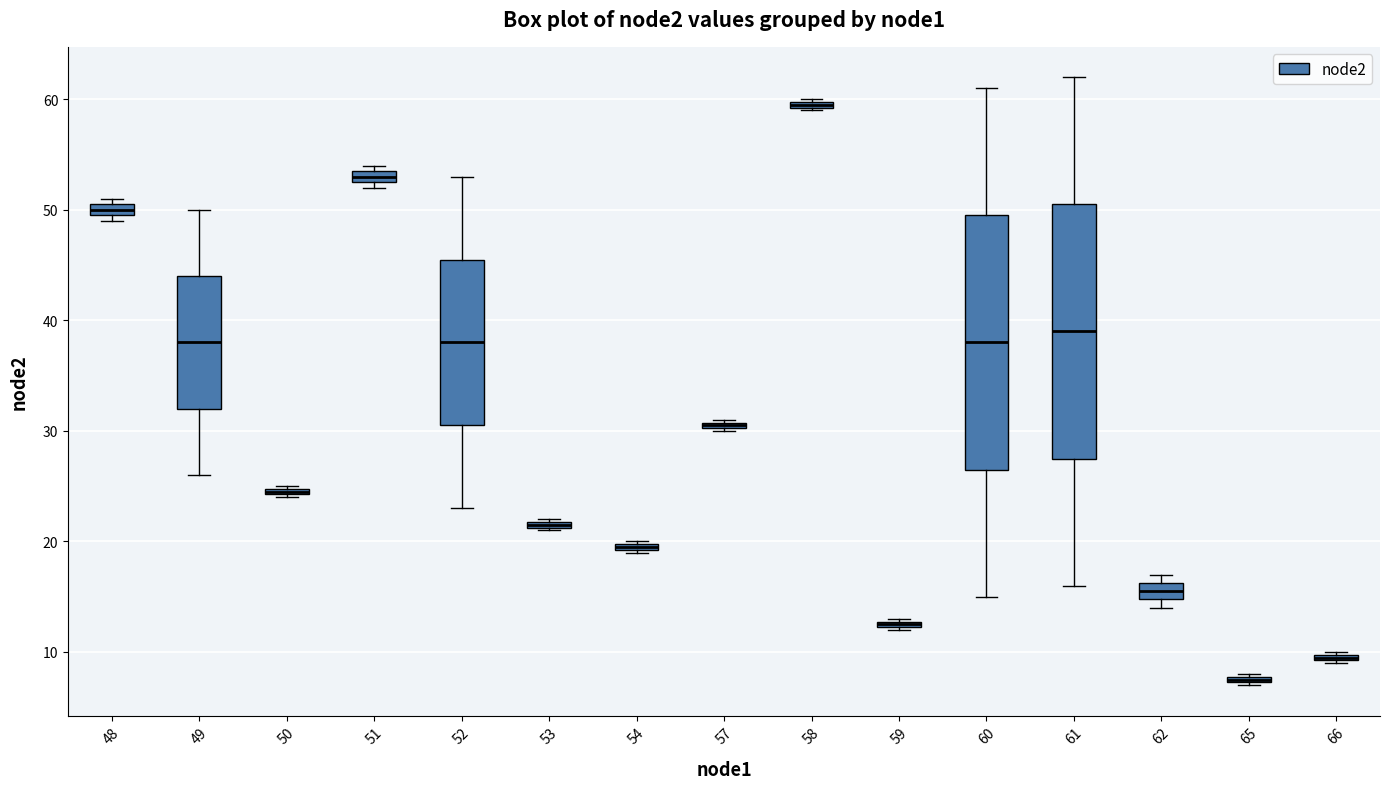

Which box's median line is the lowest?

65